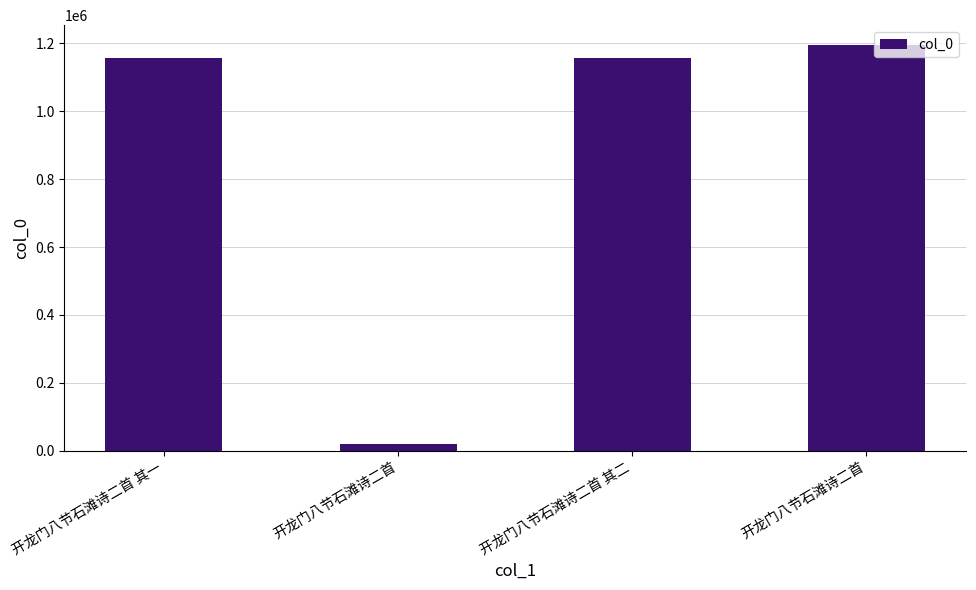

How many data points are less than 1155874?

2